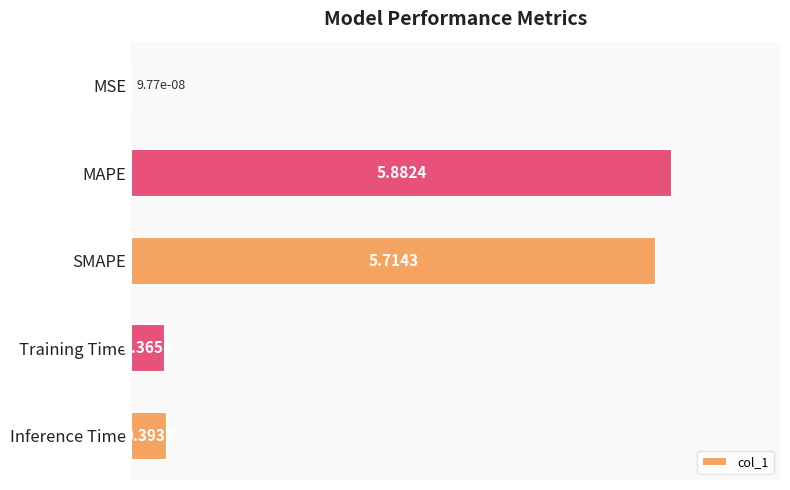

What is the maximum value shown in the chart?

5.9